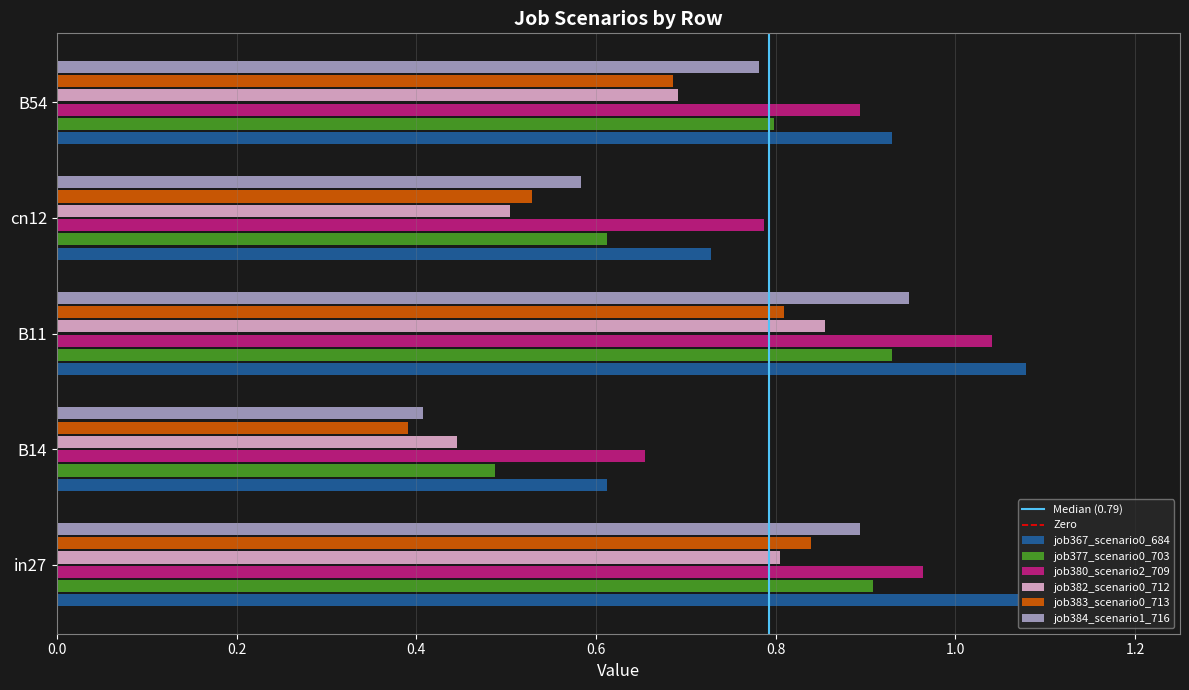

At cn12, list the series in order from smallest to largest.

job382_scenario0_712, job383_scenario0_713, job384_scenario1_716, job377_scenario0_703, job367_scenario0_684, job380_scenario2_709